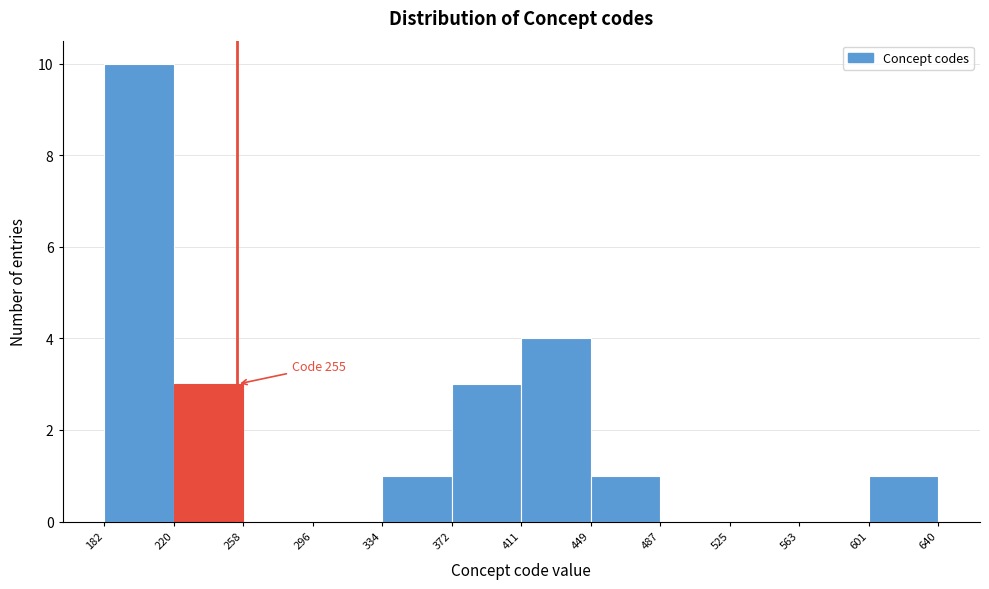

Over which range of the x-axis is the bar tallest?

182 to 220